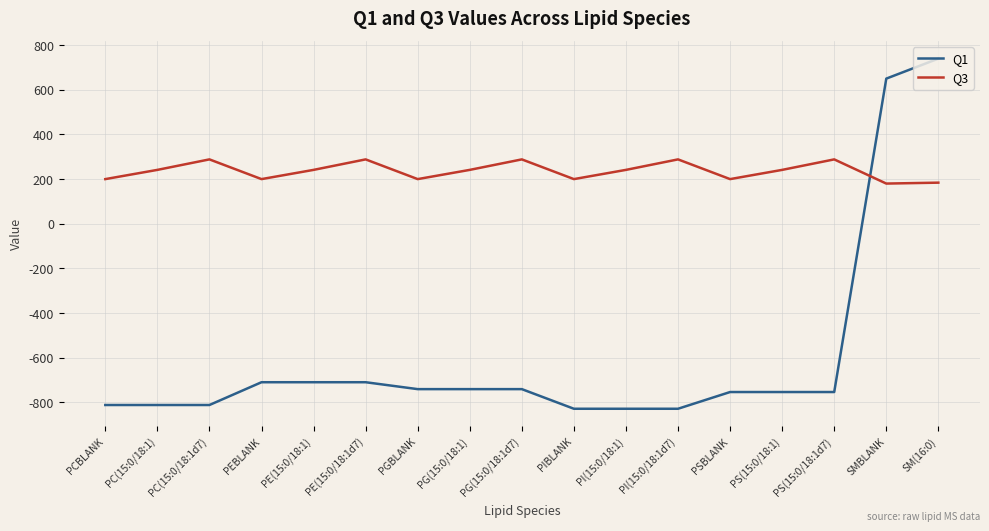

In Q3, how many points are higher than both neighbors (excluding endpoints)?

5